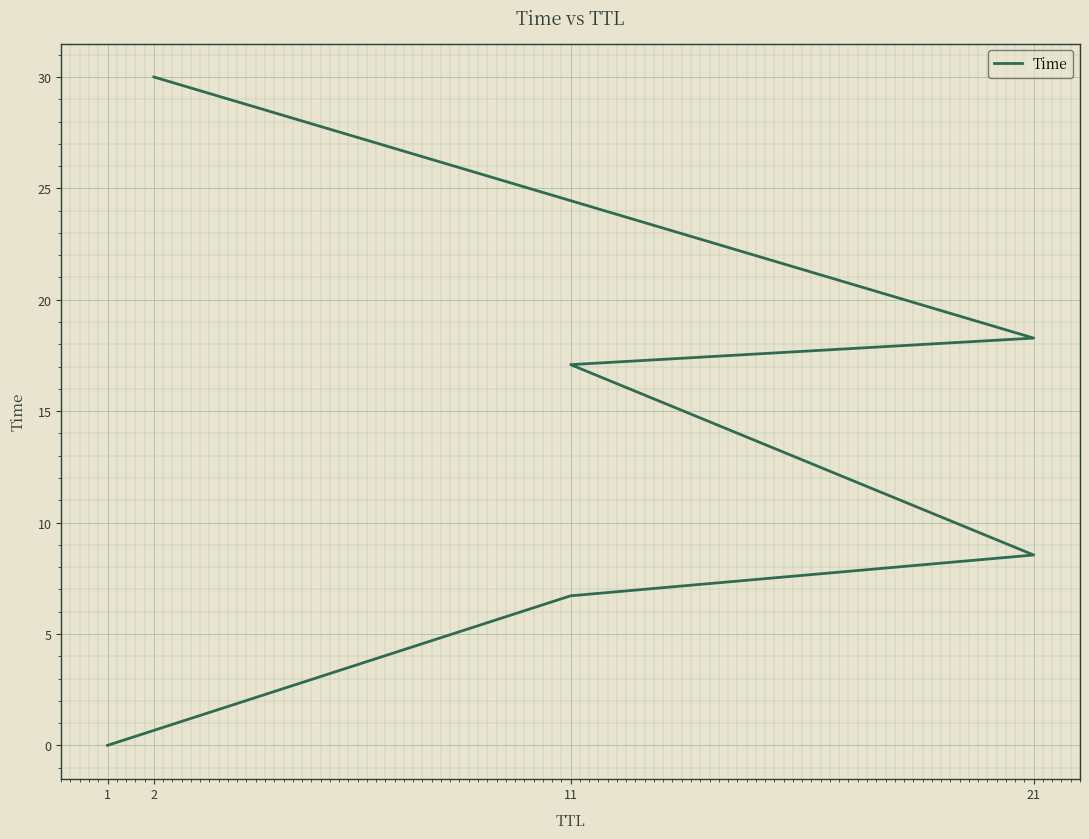

Does the chart display data point markers on the line(s)?

No